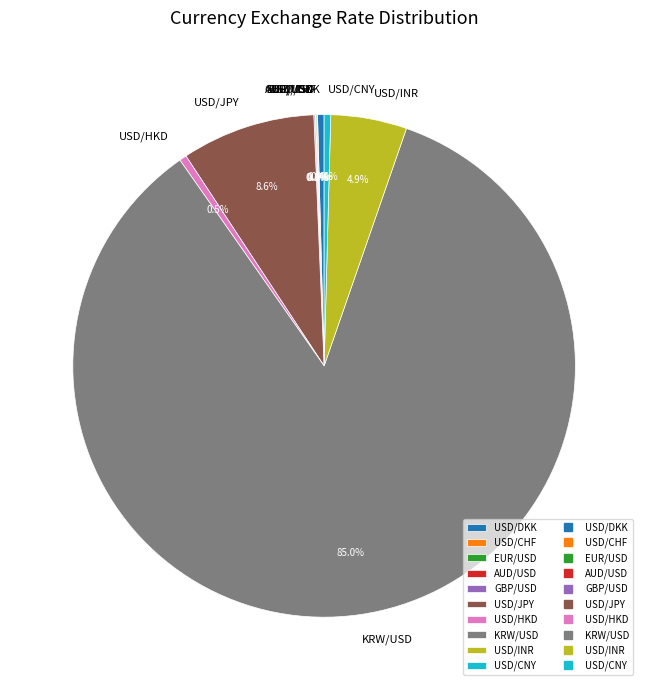

Combined, do USD/DKK and USD/CNY account for over 50%?

No